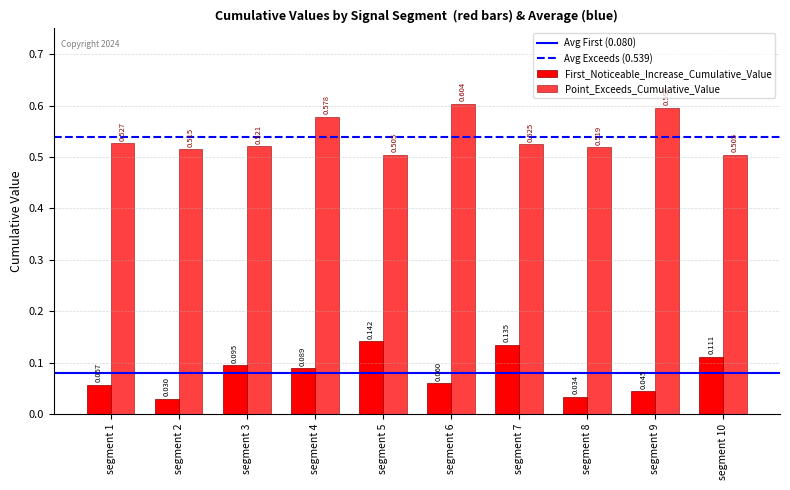

Are the bars horizontal?

No